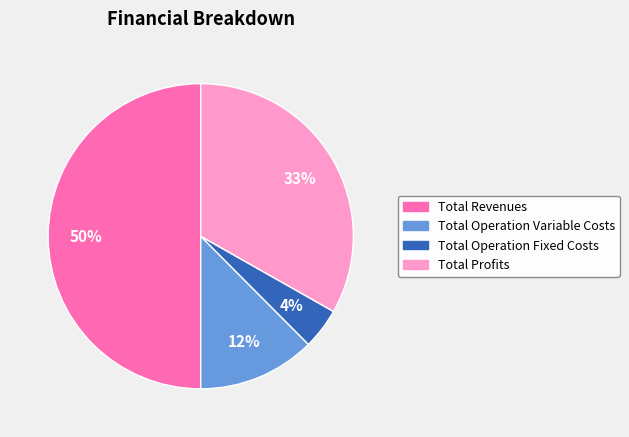

To the nearest percent, what is the difference between the largest and smallest slice percentages?

46%